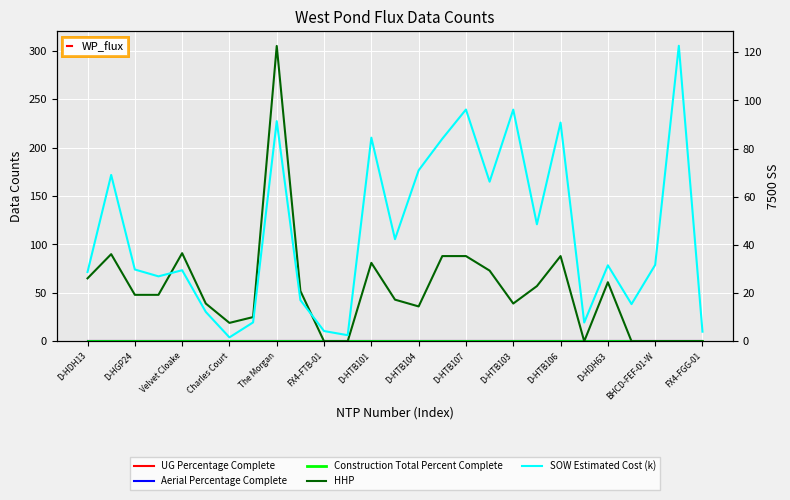

Which series has the widest spread of values?

HHP